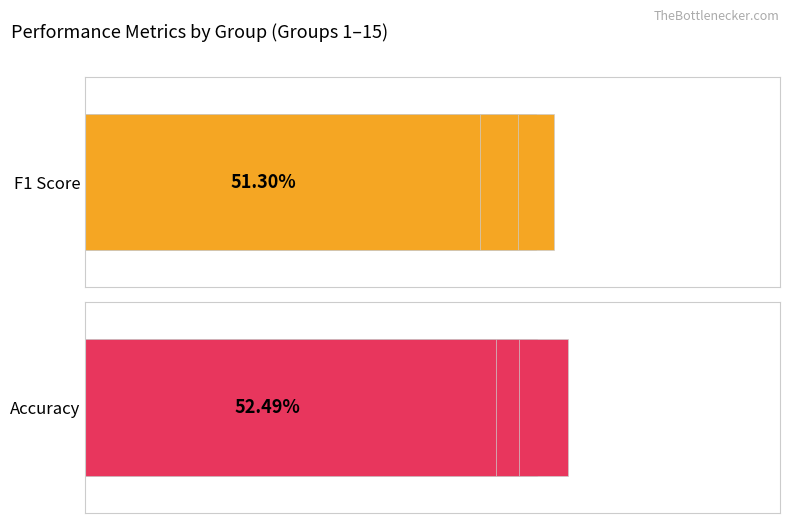

Which series has the widest spread of values?

F1 Score